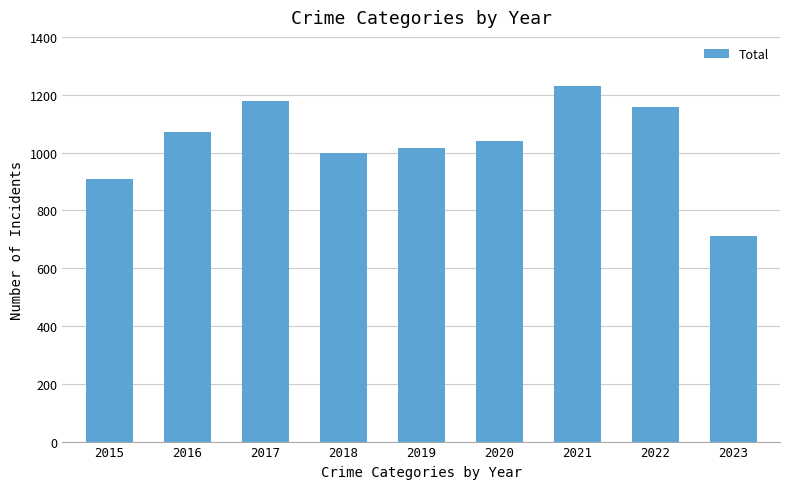

The chart shows a value of 1230 at 2021. True or false?

True